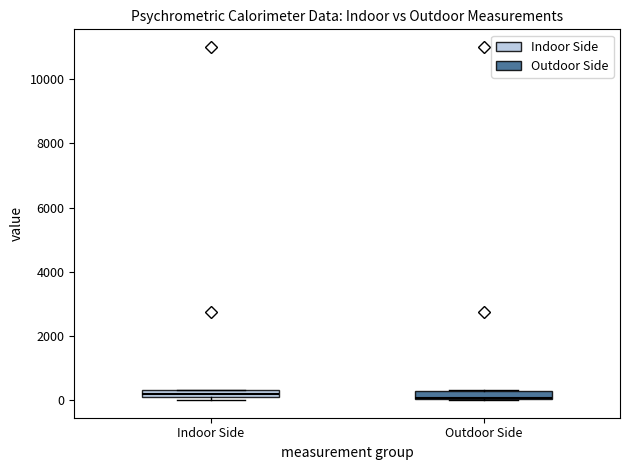

Where is the lower edge of the box for Indoor Side on the y-axis? The values are not printed on the chart, so give them approximately, as read against the axis.

200